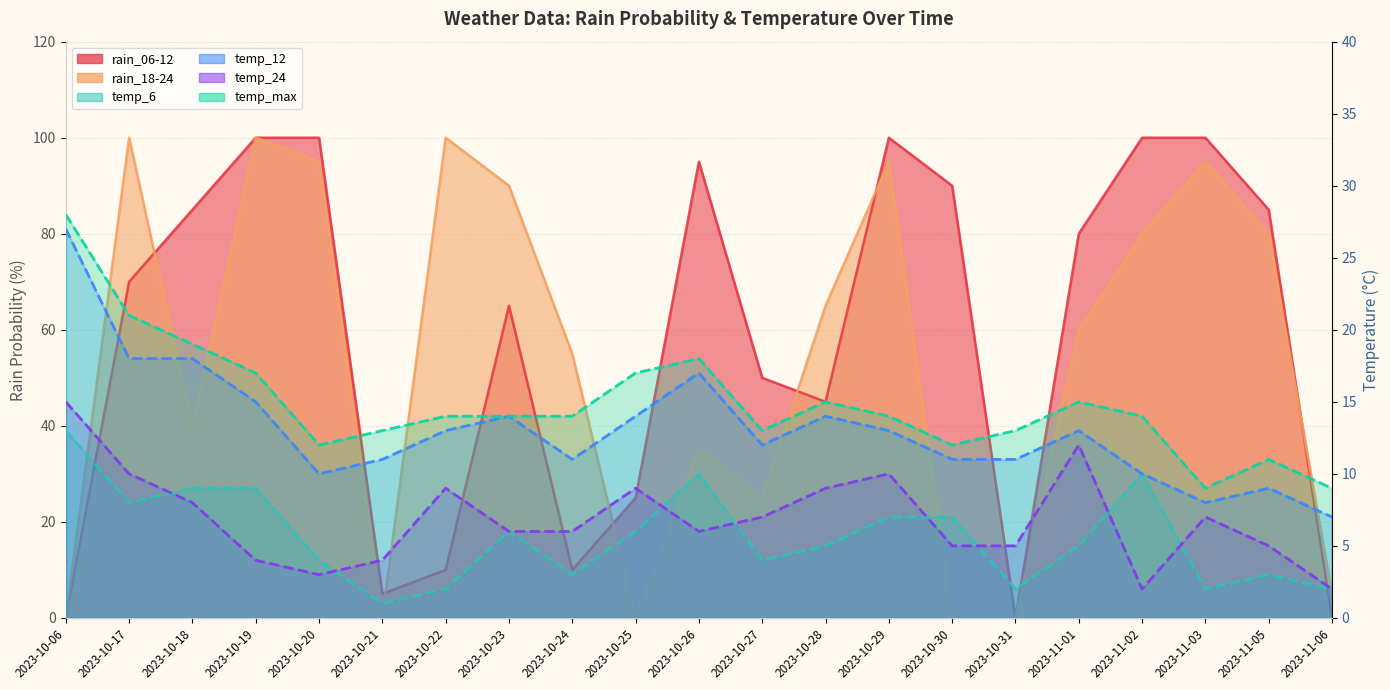

Which category has the highest value across all series?

2023-10-19